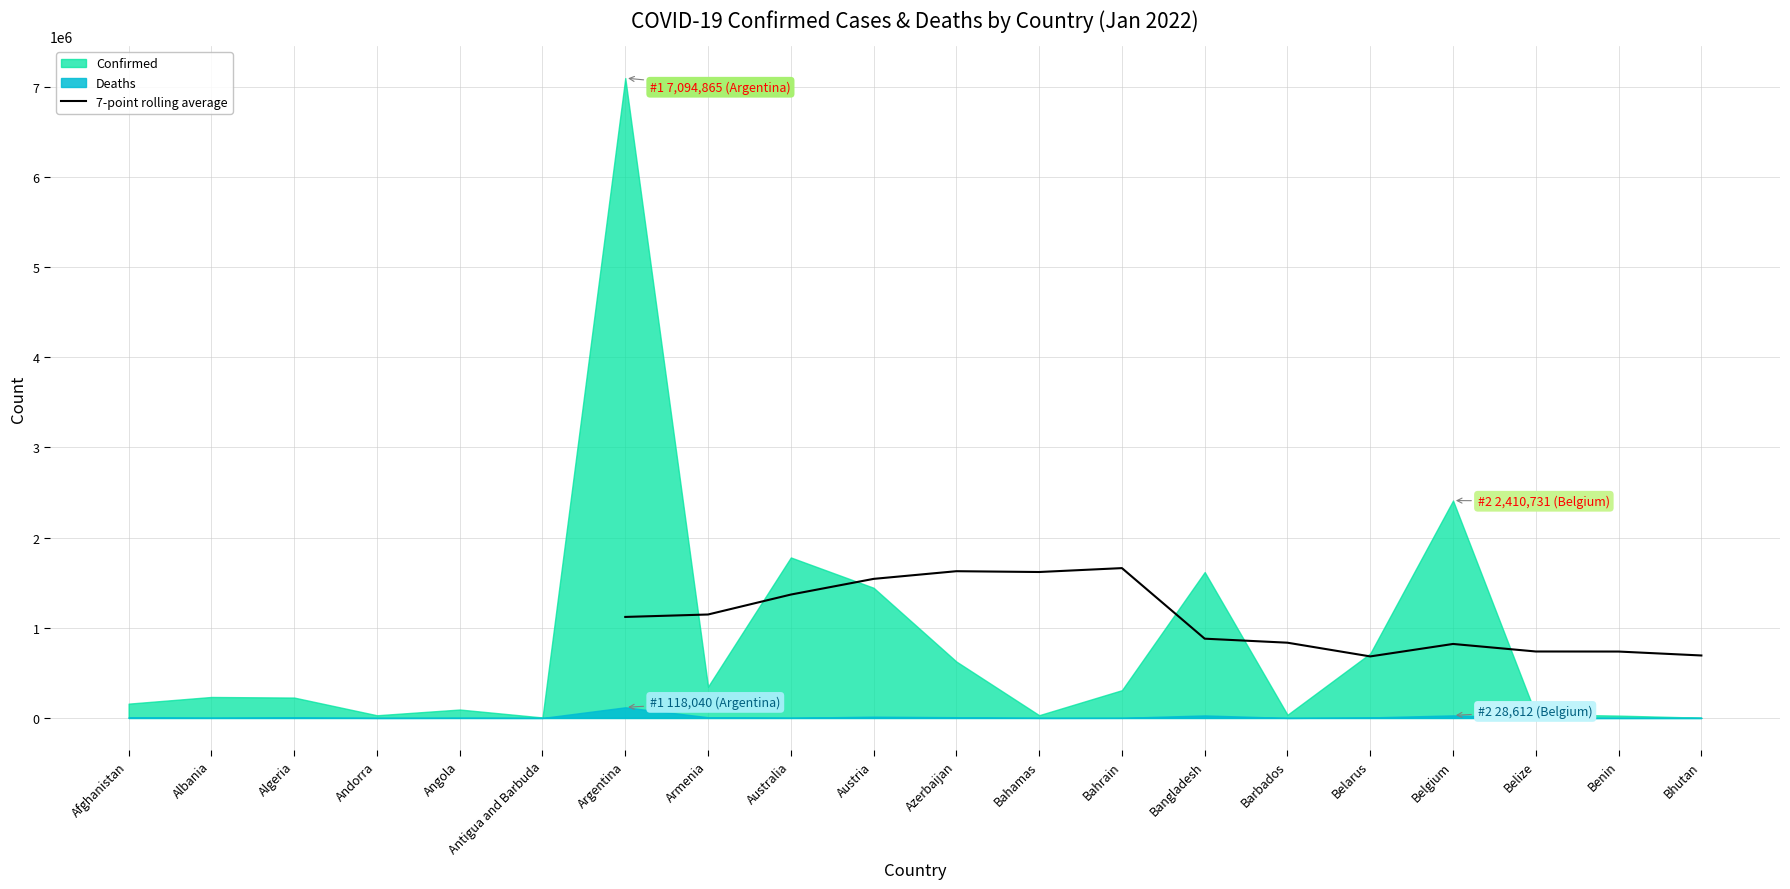

True or false: 7-point rolling average has a value of 1368149.7 at Australia.

True